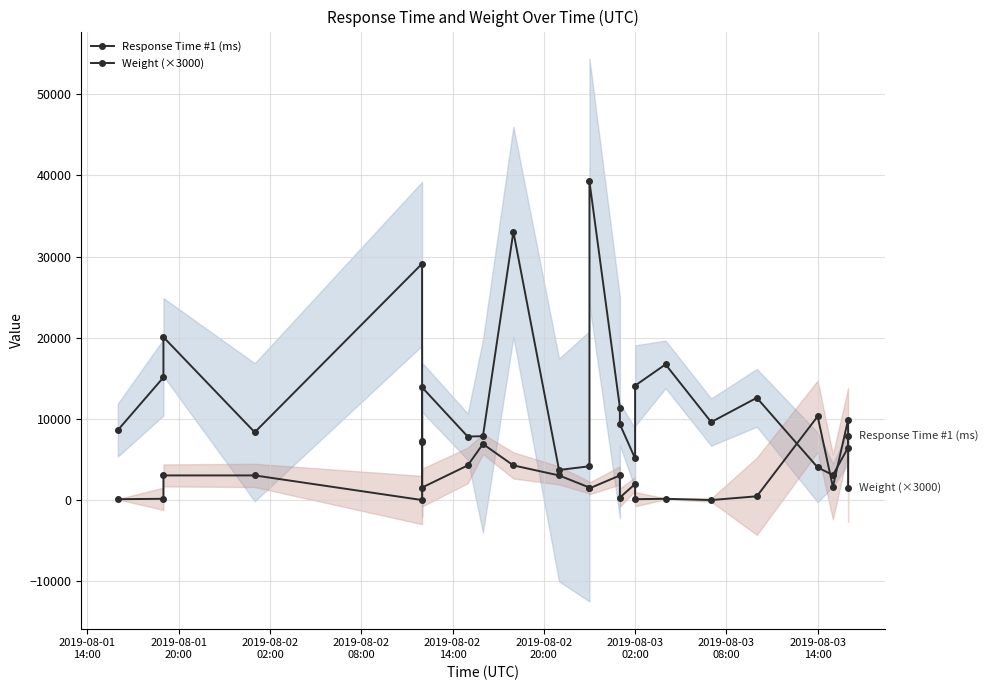

After their last crossing, which series has the higher values: Response Time #1 (ms) or Weight (×3000)?

Response Time #1 (ms)